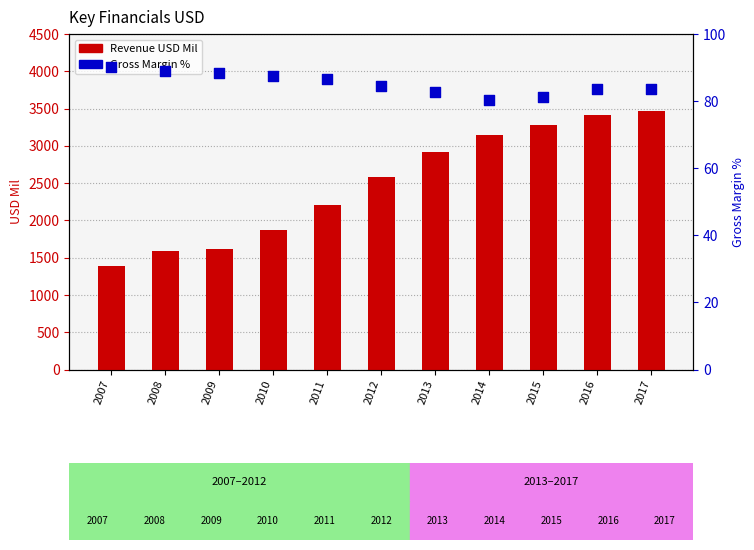

Which series has the largest Y range (max minus min)?

Revenue USD Mil